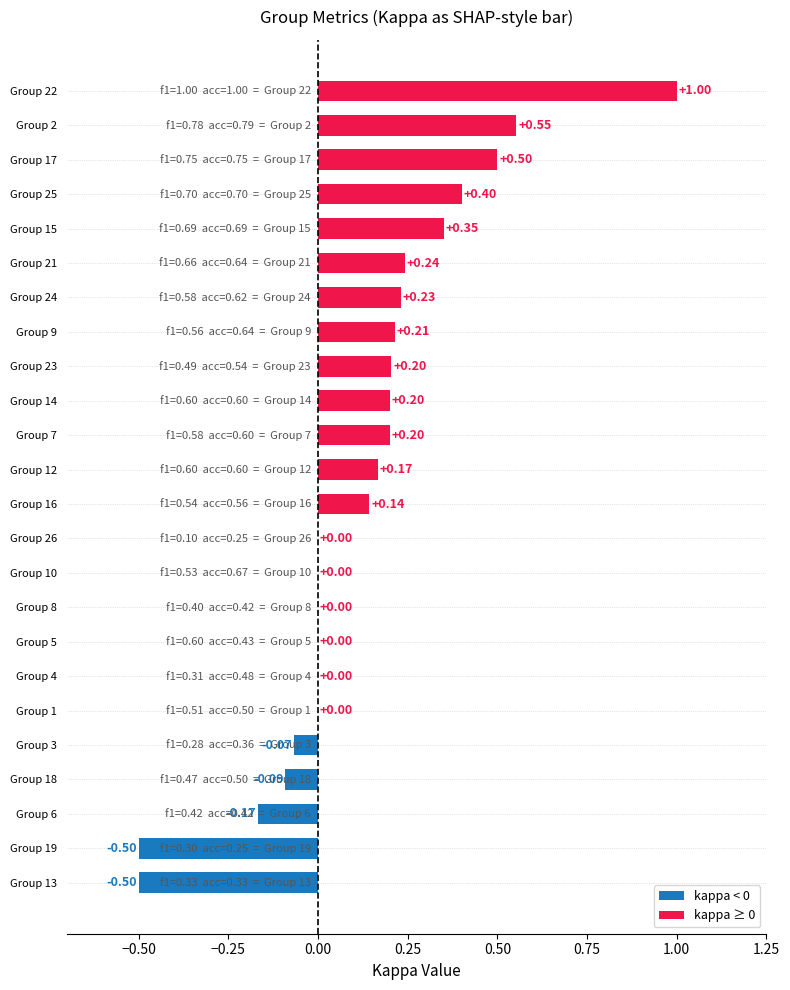

What is the change in value from Group 10 to Group 14?

+0.2